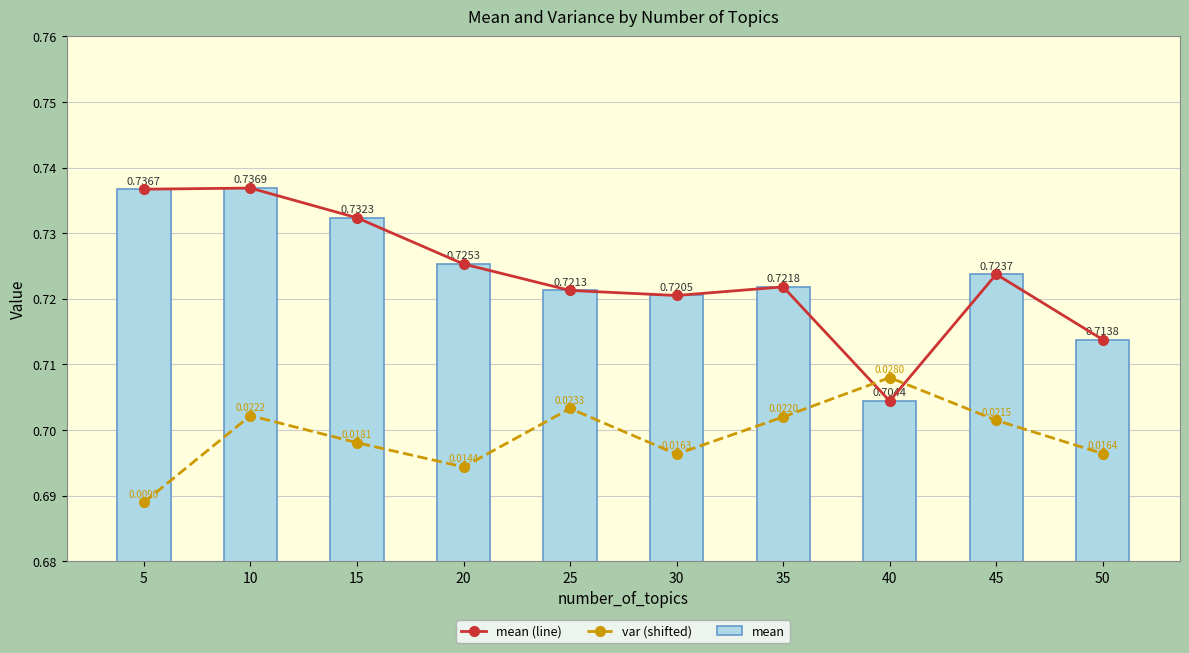

At how many categories does at least one series exceed 0?

10